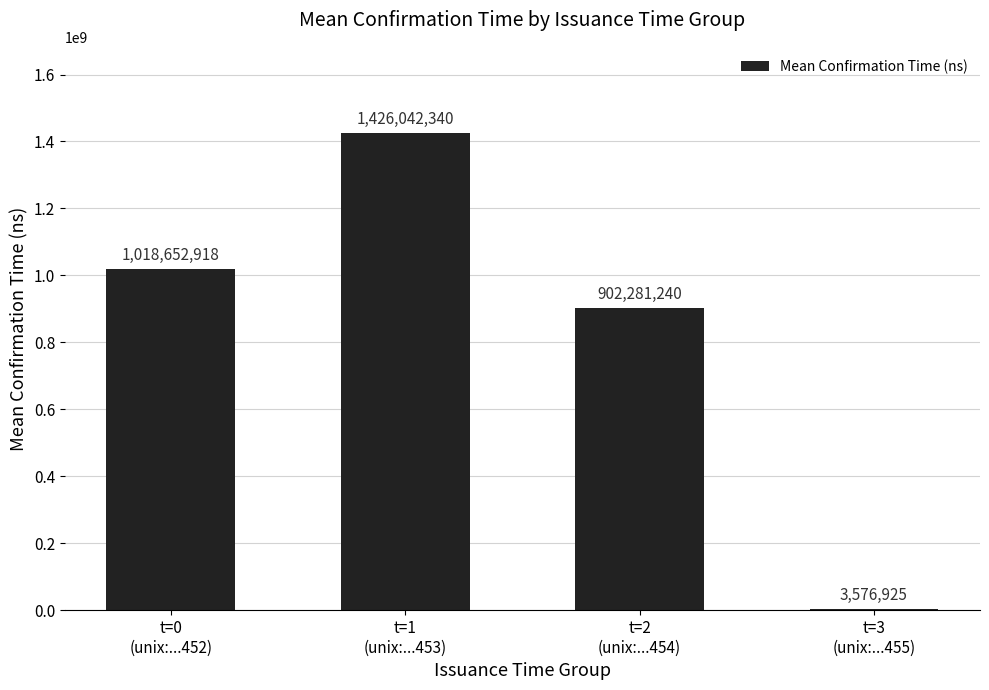

Read the value at t=3
(unix:...455).

3576925